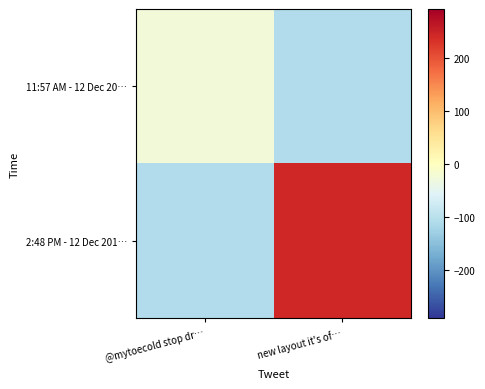

Reading left to right, what are all the values shown in this chart?

11:57 AM - 12 Dec 20…: @mytoecold stop dr…=-27.2	new layout it's of…=-108.2
2:48 PM - 12 Dec 201…: @mytoecold stop dr…=-108.2	new layout it's of…=243.8